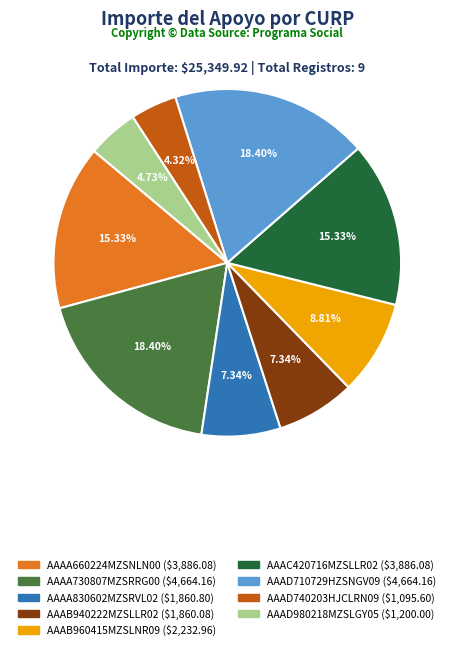

To the nearest percent, what is the combined percentage of AAAD710729HZSNGV09 and AAAA830602MZSRVL02?

26%